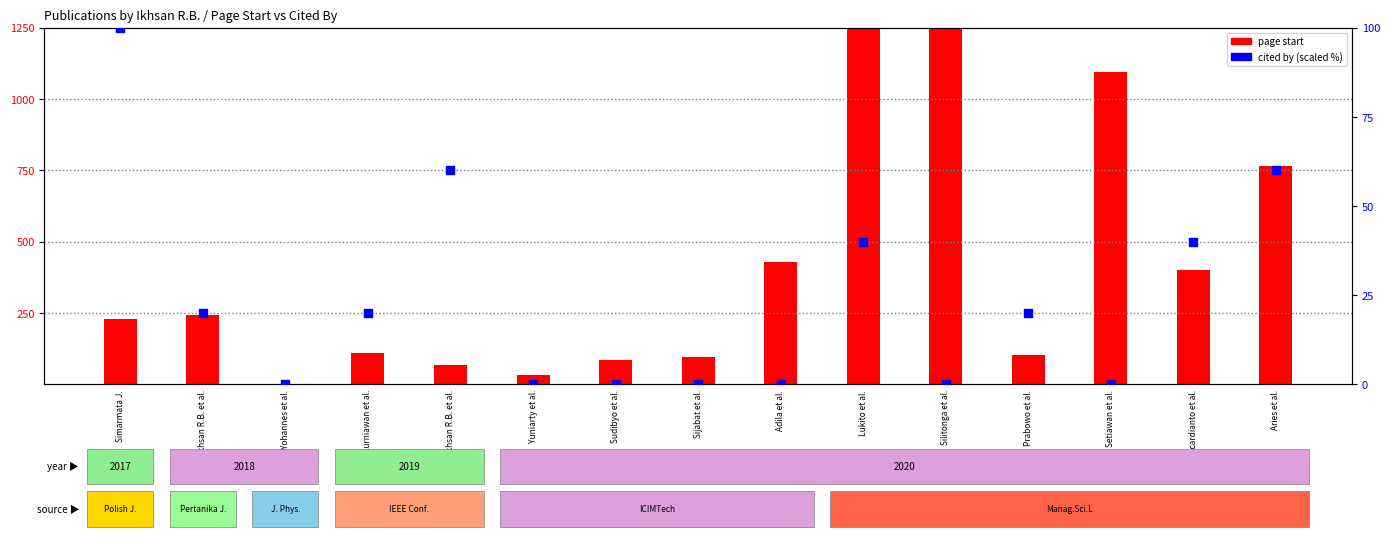

Which series has the largest total across all categories?

page start